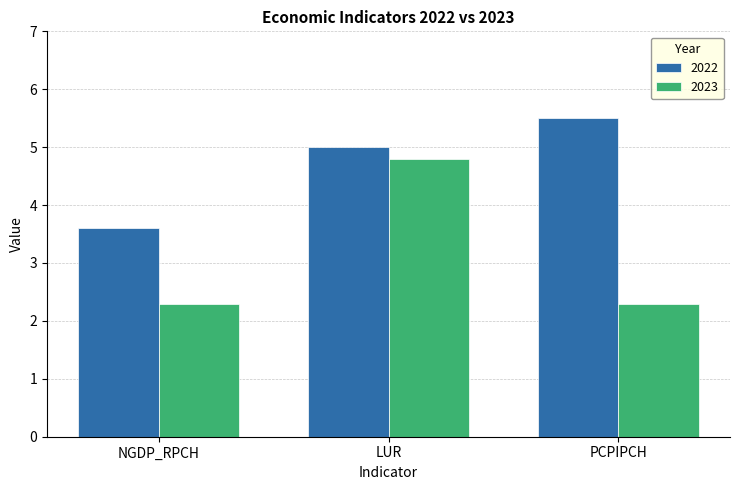

What is the sum of all 2022 values?

14.1